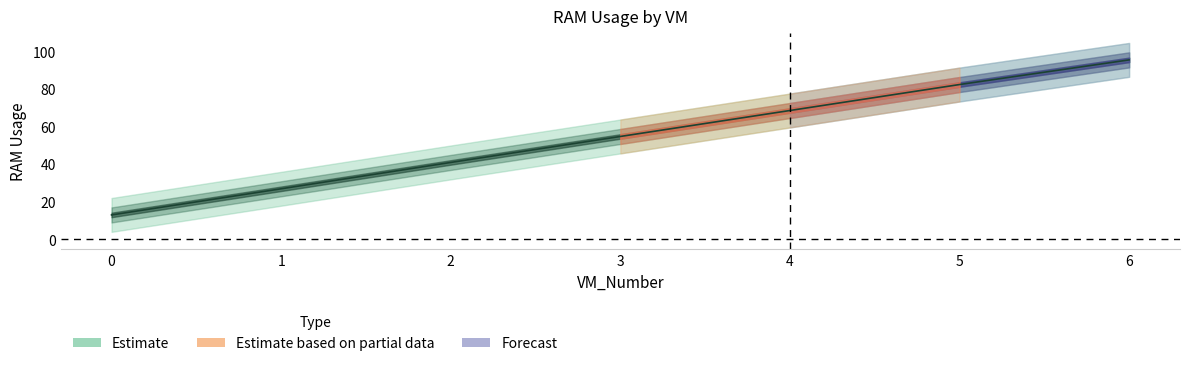

List the labels in order of value, smallest first.

0, 1, 2, 3, 4, 5, 6